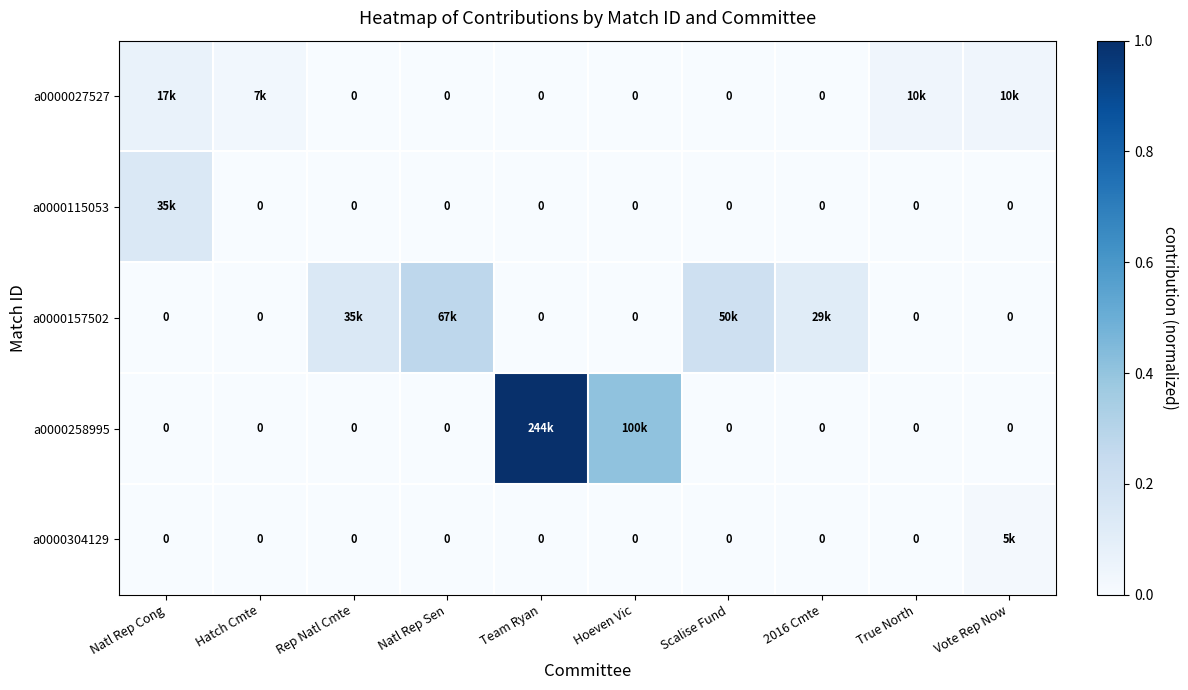

Where is a0000027527 nearest to the value 0?

Rep Natl Cmte